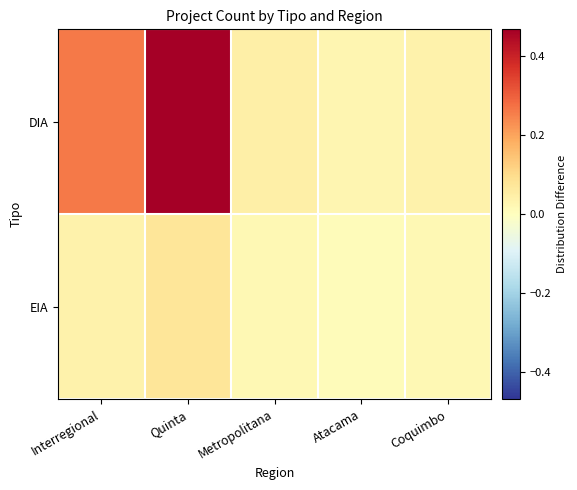

Reading left to right, extract all data points from this chart.

DIA: Interregional=0.3	Quinta=0.5	Metropolitana=0.0	Atacama=0.0	Coquimbo=0.0
EIA: Interregional=0.0	Quinta=0.1	Metropolitana=0.0	Atacama=0.0	Coquimbo=0.0